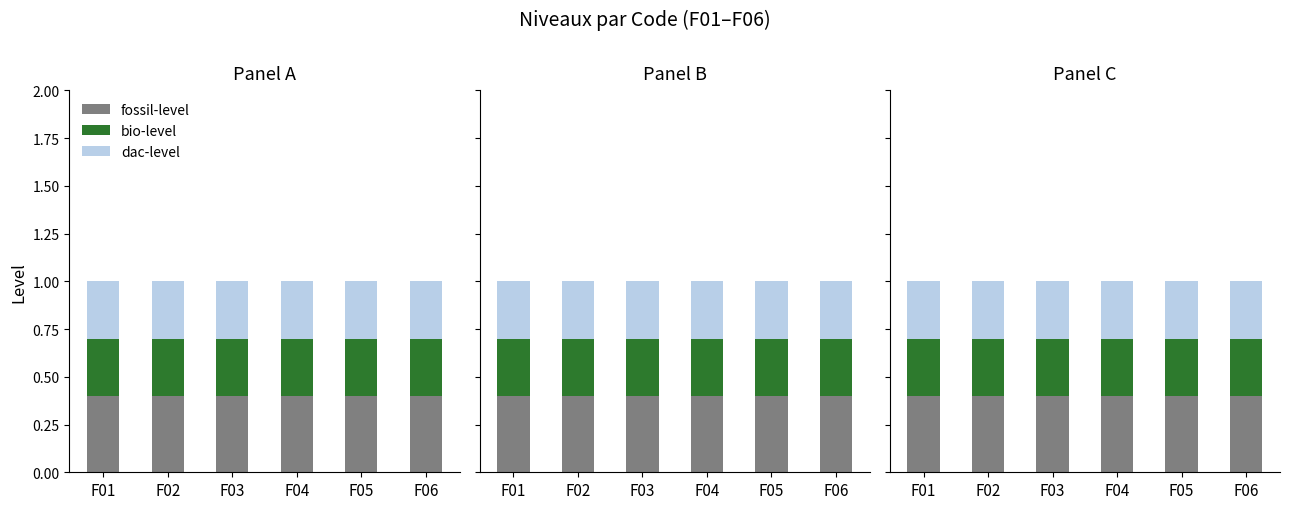

What is the average value of the bio-level series?

0.3